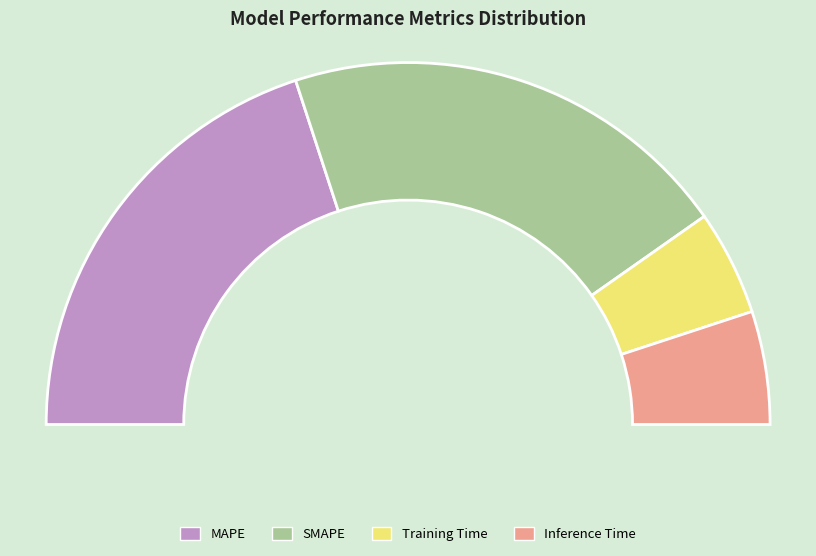

Rank the categories by value from lowest to highest.

Training Time, Inference Time, MAPE, SMAPE